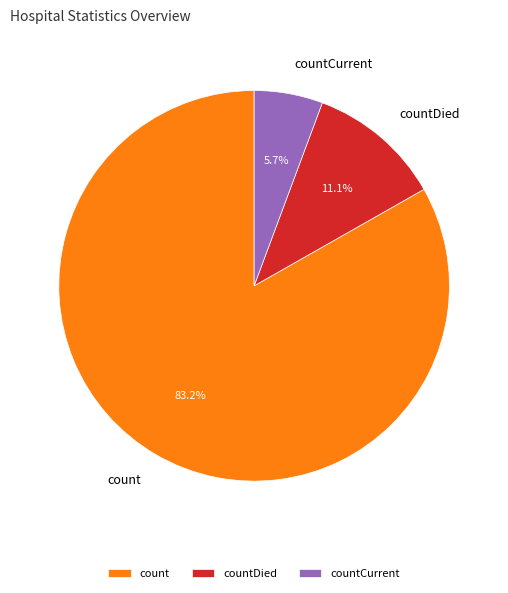

Count the number of slices in the pie.

3